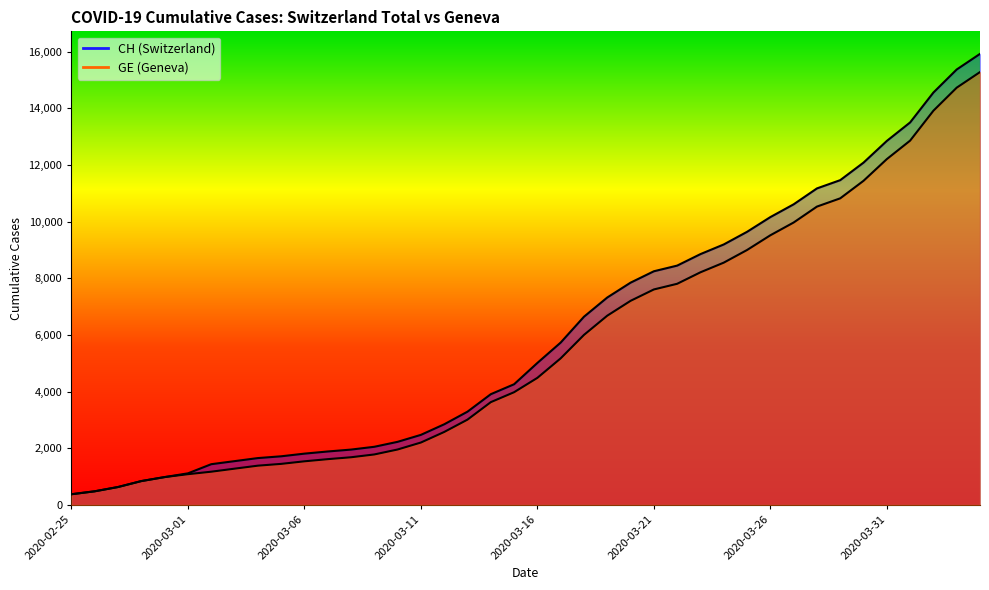

Does the chart display data point markers on the line(s)?

No